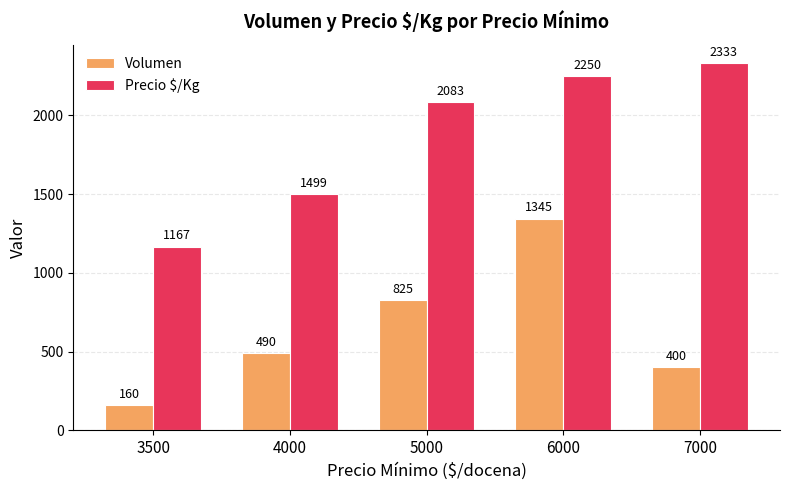

Reading right to left, transcribe all the data shown in this chart.

Volumen: 7000=400	6000=1345	5000=825	4000=490	3500=160
Precio $/Kg: 7000=2333	6000=2250	5000=2083	4000=1499	3500=1167